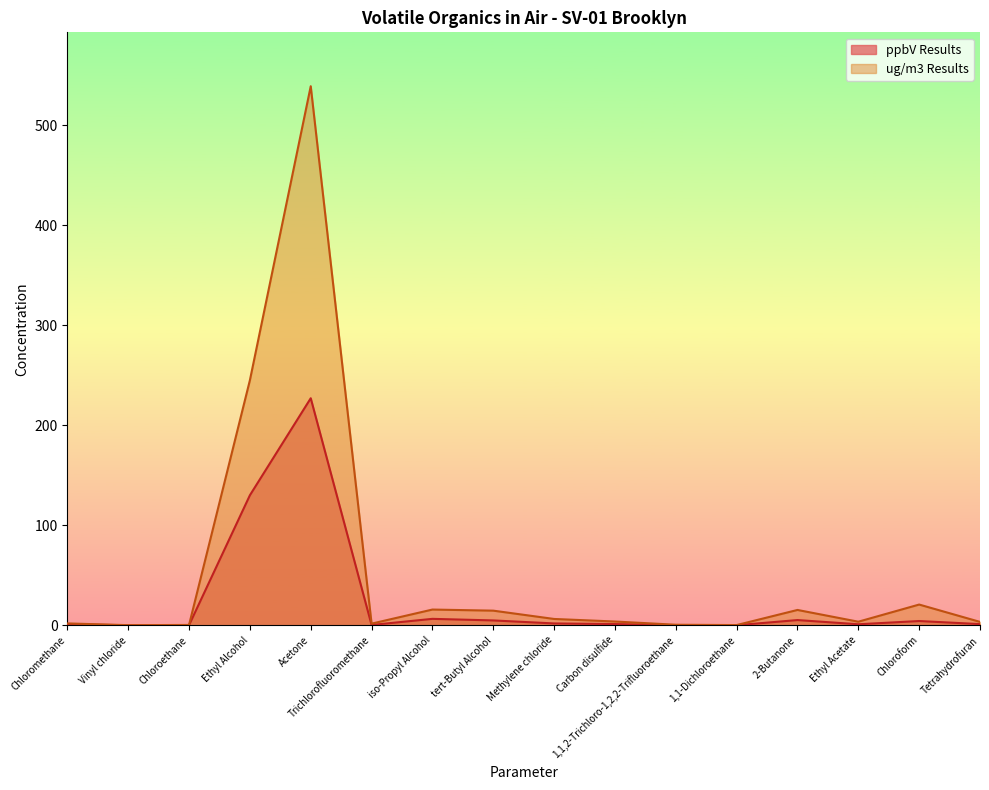

What is the difference between the highest and lowest values at Chloroform?

16.5